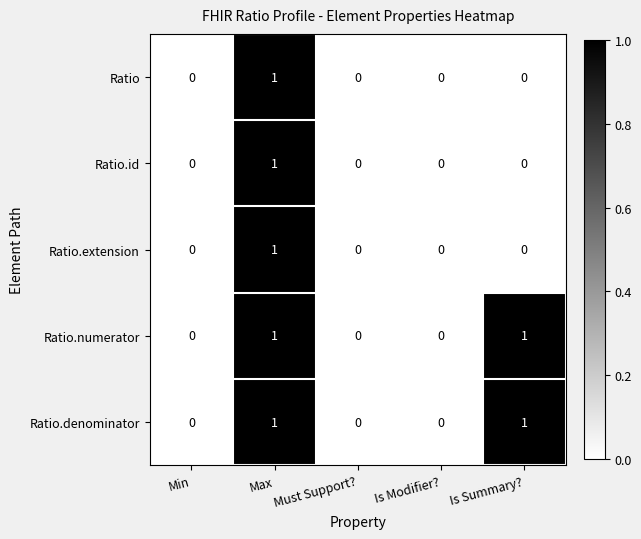

Reading left to right, transcribe all the data shown in this chart.

Ratio: Min=0	Max=1	Must Support?=0	Is Modifier?=0	Is Summary?=0
Ratio.id: Min=0	Max=1	Must Support?=0	Is Modifier?=0	Is Summary?=0
Ratio.extension: Min=0	Max=1	Must Support?=0	Is Modifier?=0	Is Summary?=0
Ratio.numerator: Min=0	Max=1	Must Support?=0	Is Modifier?=0	Is Summary?=1
Ratio.denominator: Min=0	Max=1	Must Support?=0	Is Modifier?=0	Is Summary?=1